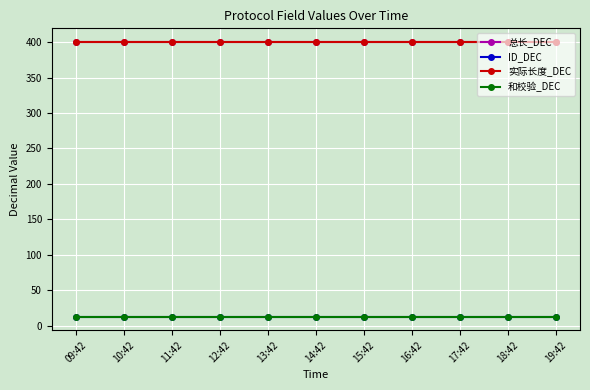

True or false: 和校验_DEC has more than 2 points higher than both neighbors.

False